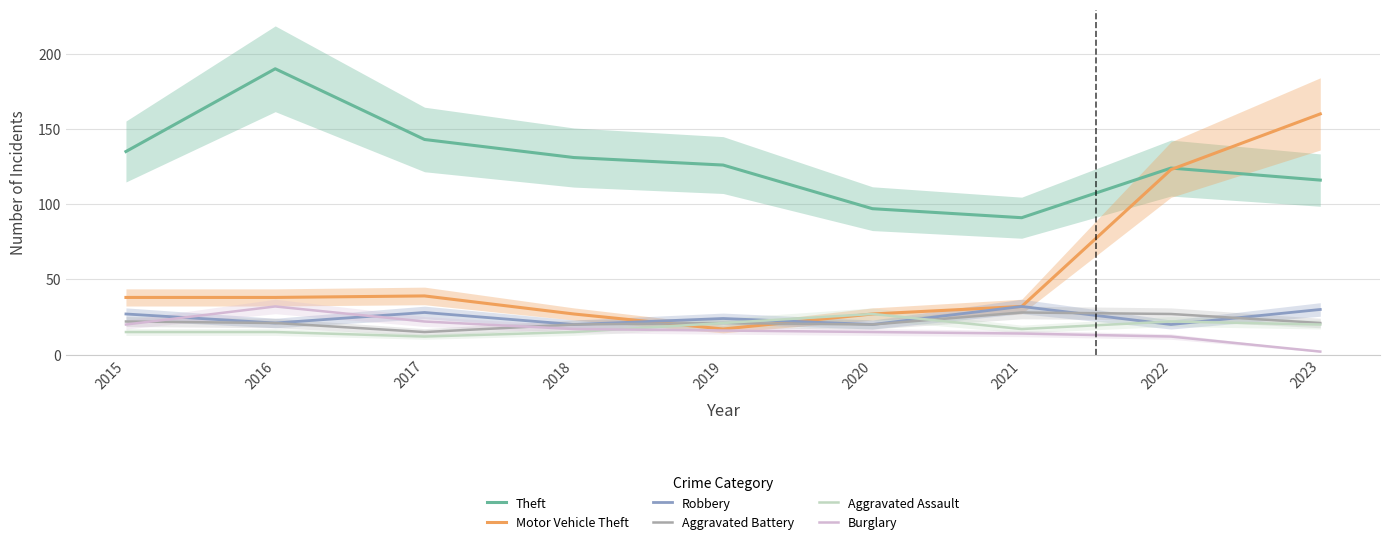

Which series has the widest spread of values?

Motor Vehicle Theft